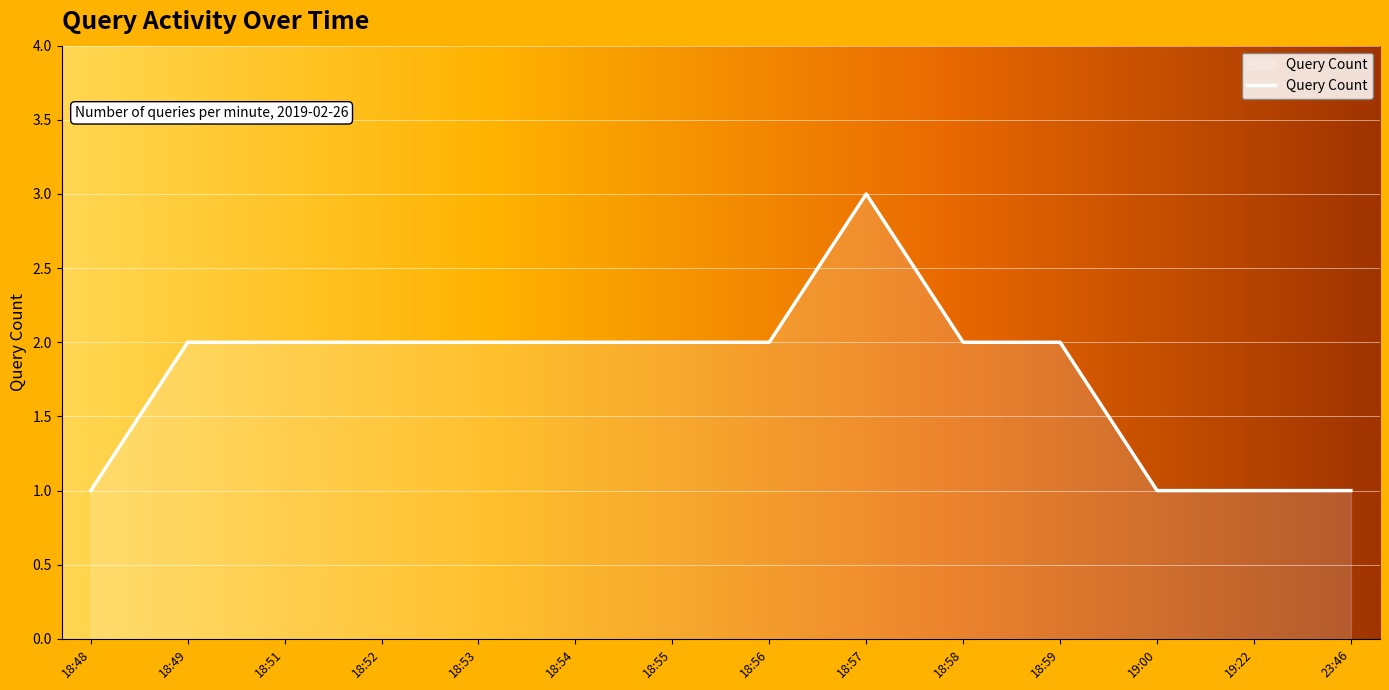

What is the ratio of the value at 18:51 to the value at 18:53?

1.0